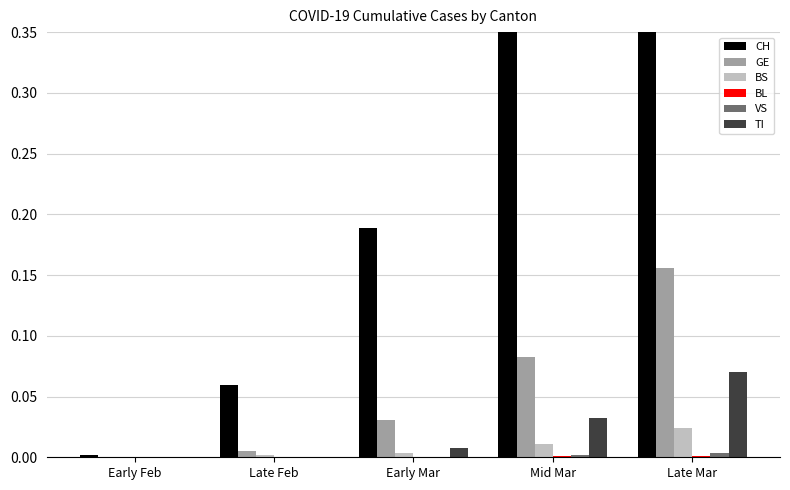

Is it true that TI equals 0.0 at Early Feb?

False